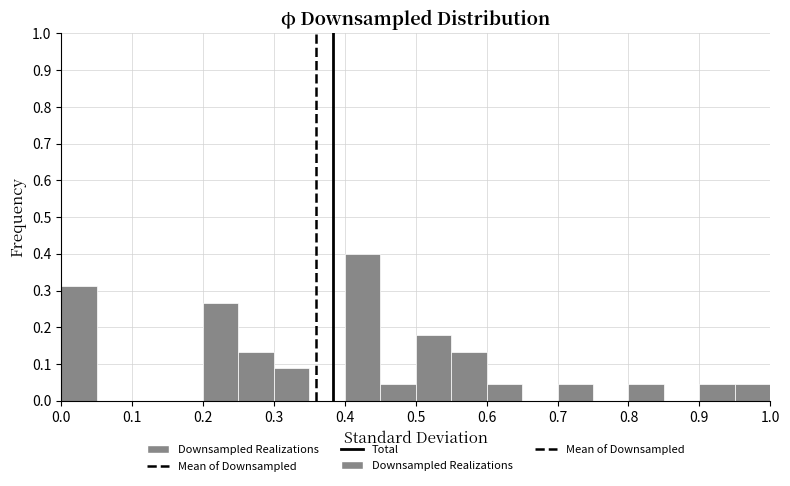

How tall is the bar that spans 0.45 to 0.50 on the x-axis? The values are not printed on the chart, so give them approximately, as read against the axis.

0.04